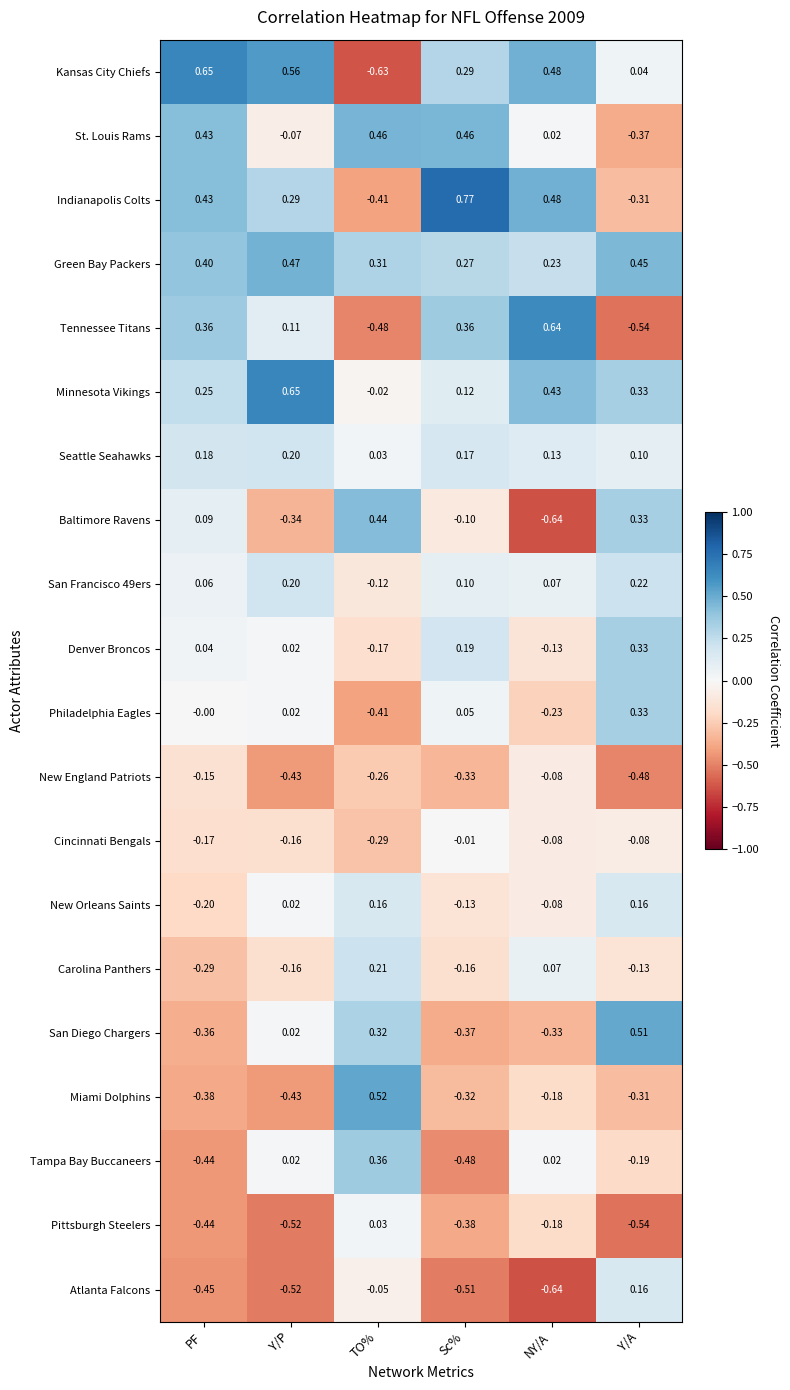

Which category has the lowest value in the Seattle Seahawks series?

TO%